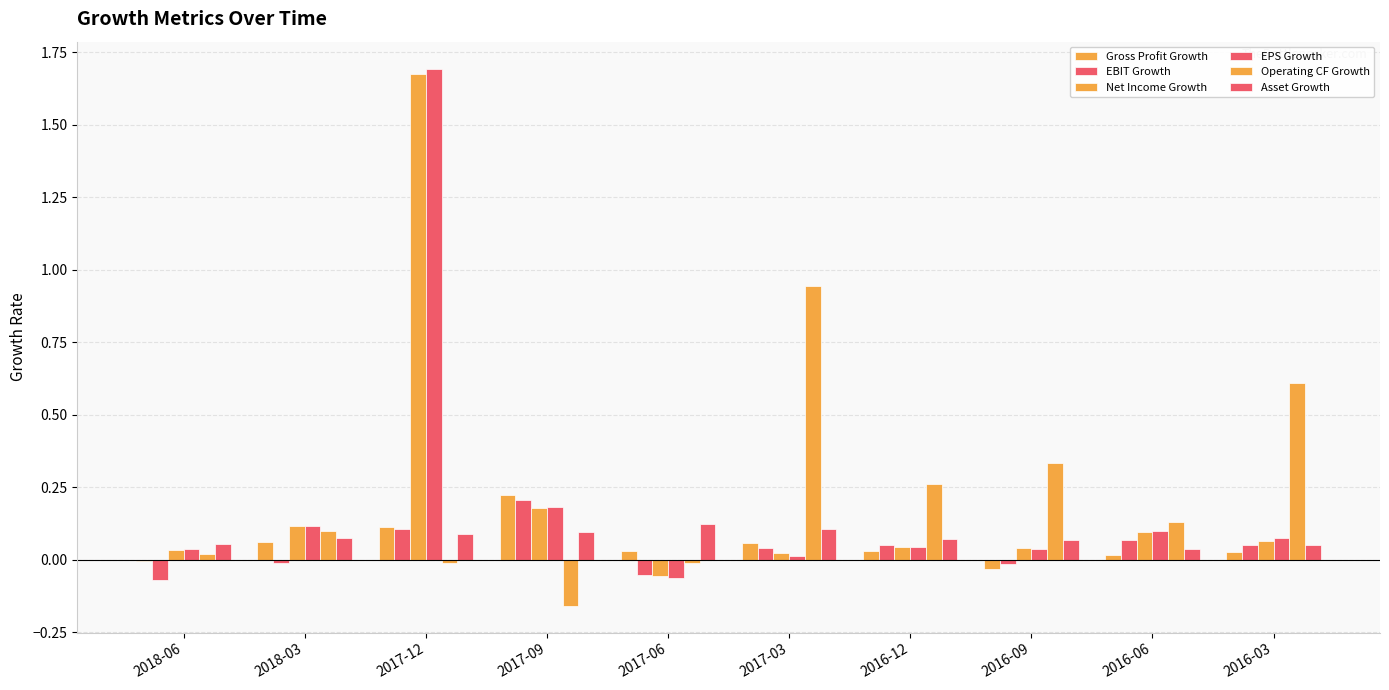

Which series changed the most between 2018-06 and 2017-06?

EPS Growth